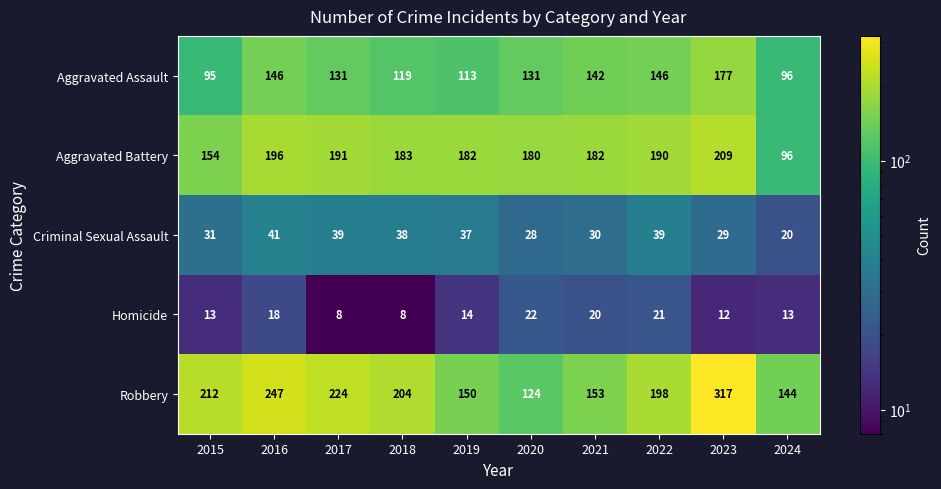

Rank the series by their maximum value, from lowest to highest.

Homicide, Criminal Sexual Assault, Aggravated Assault, Aggravated Battery, Robbery